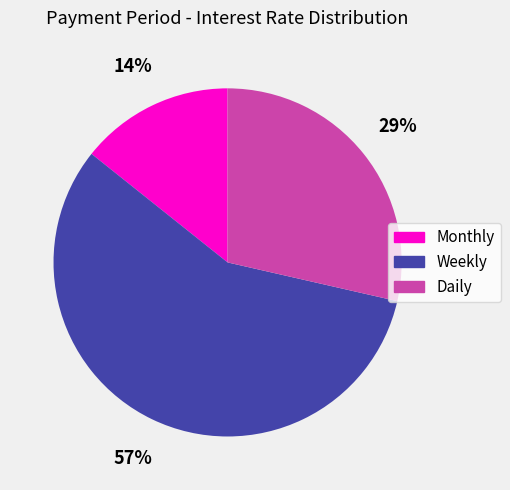

Which category has the biggest portion of the pie?

Weekly